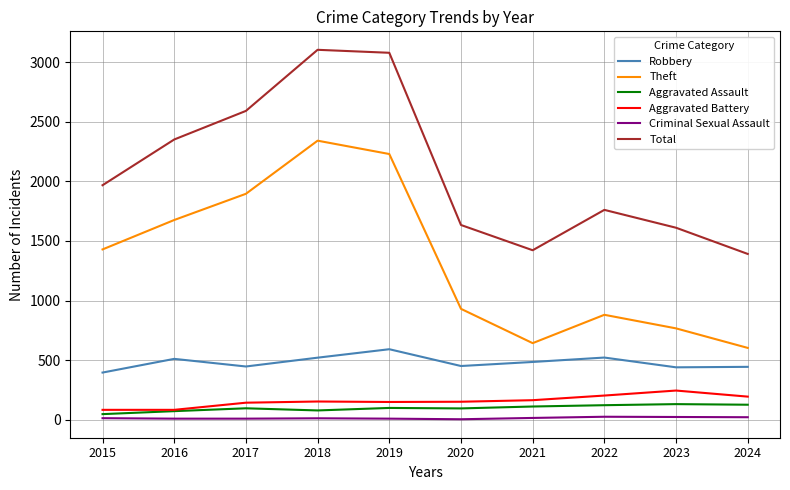

How many interior local peaks does the Theft series have?

2